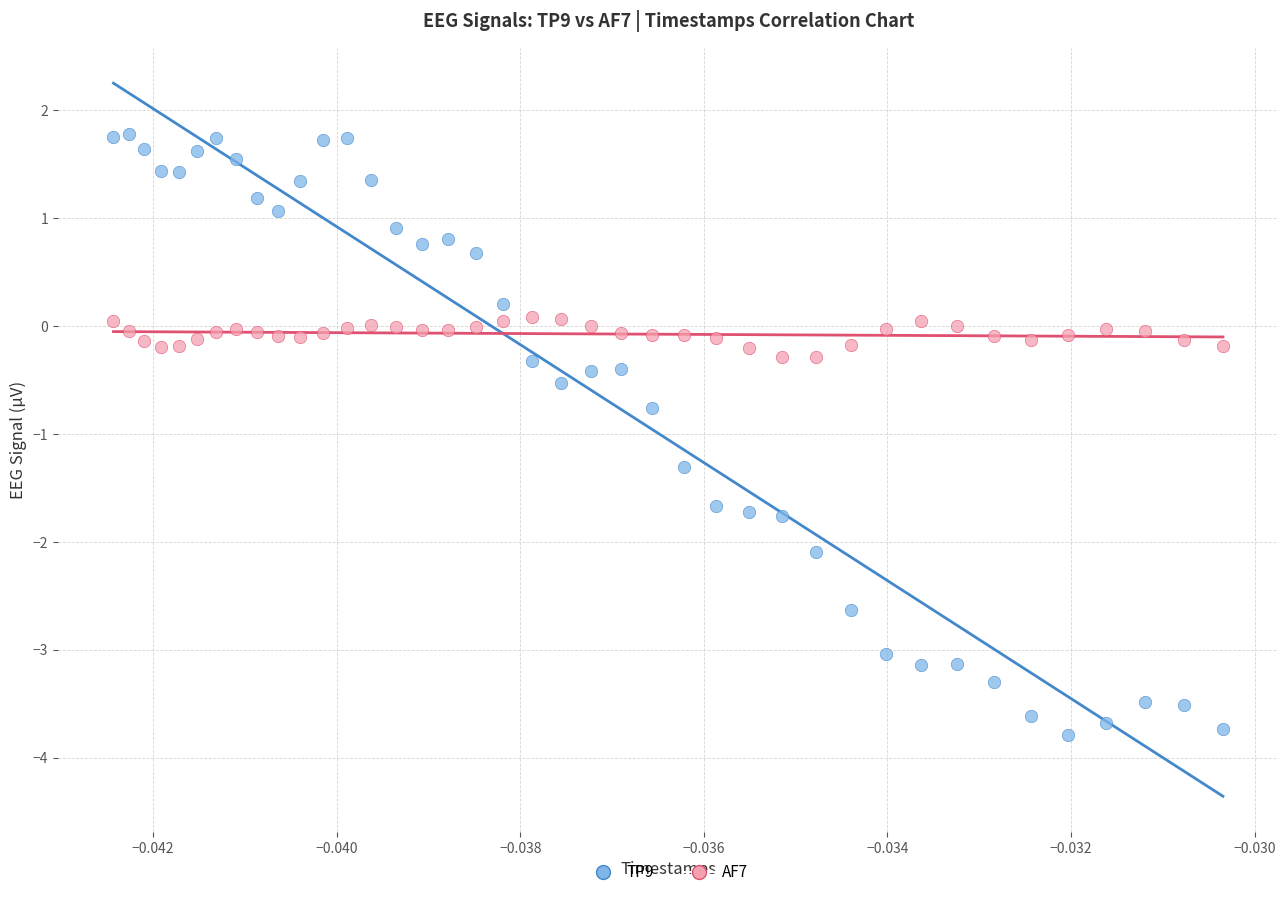

Which series contains the highest Y value?

TP9